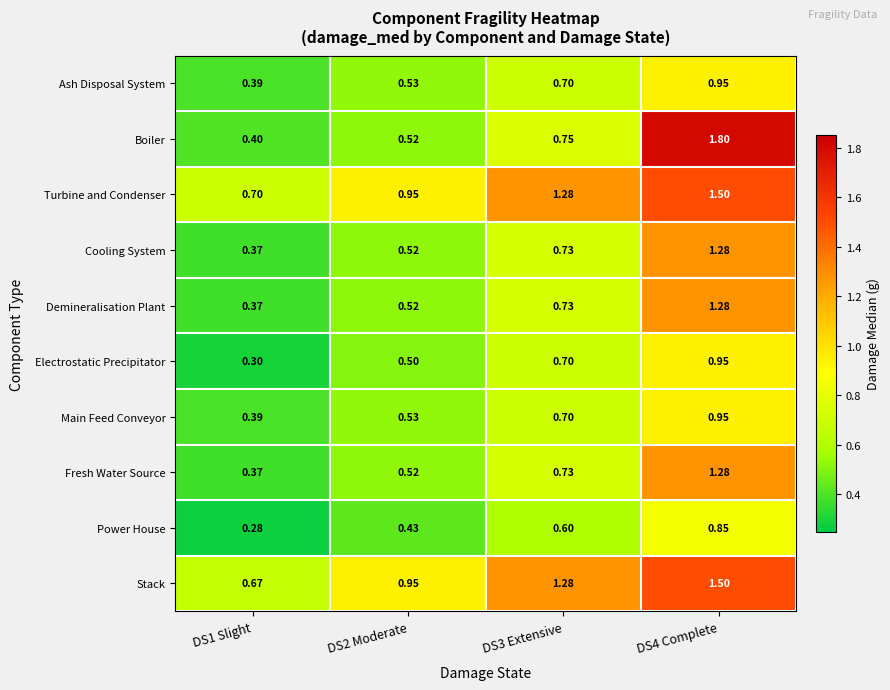

Which series has the widest spread of values?

Boiler